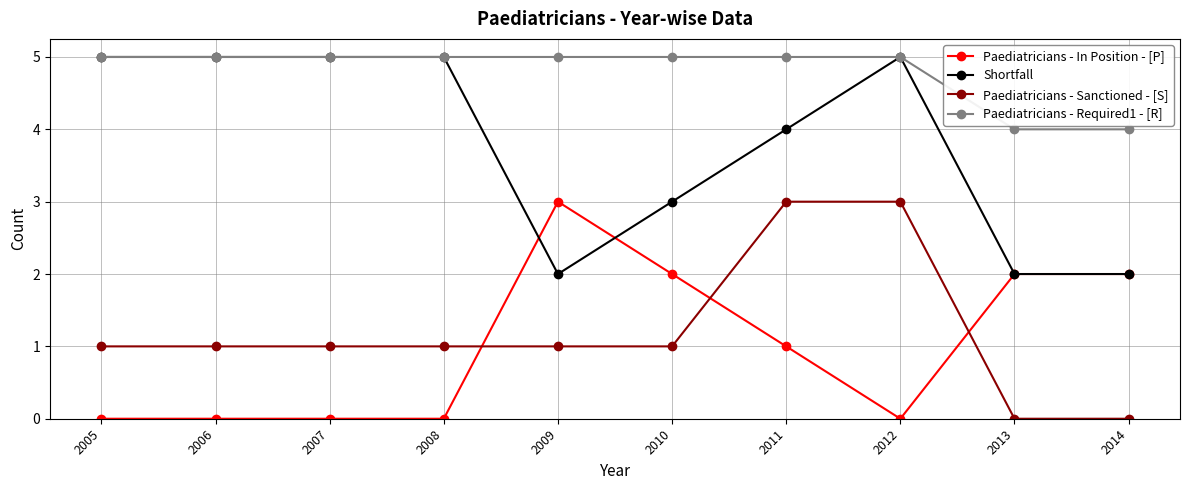

What is the value of the Shortfall point at the 6th from the left?

3